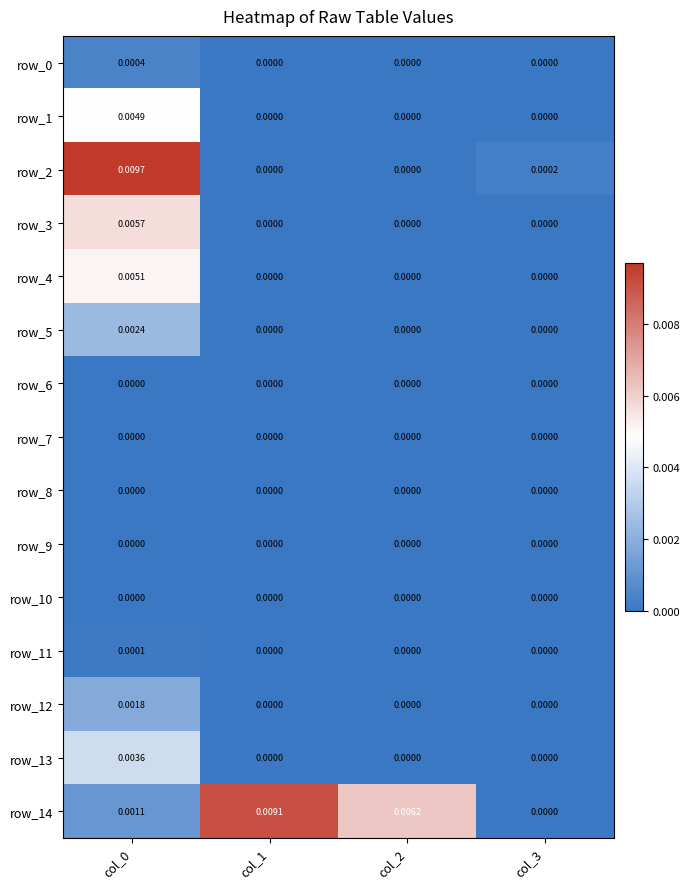

How many distinct data groups are displayed?

15